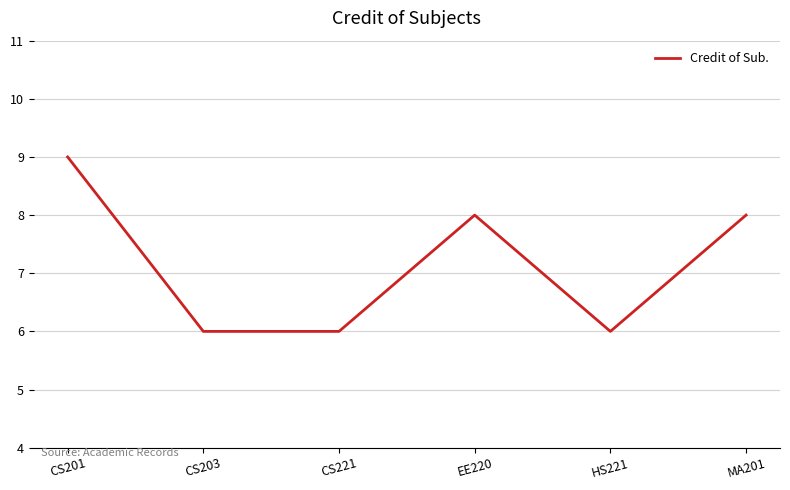

Reading left to right, extract all data points from this chart.

CS201=9	CS203=6	CS221=6	EE220=8	HS221=6	MA201=8